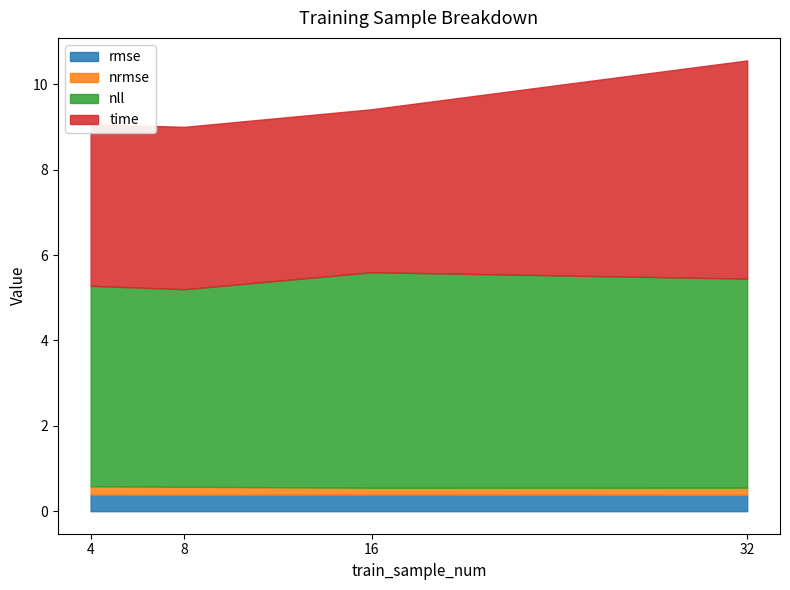

Which series ends up on top after the final intersection of nll and time?

time